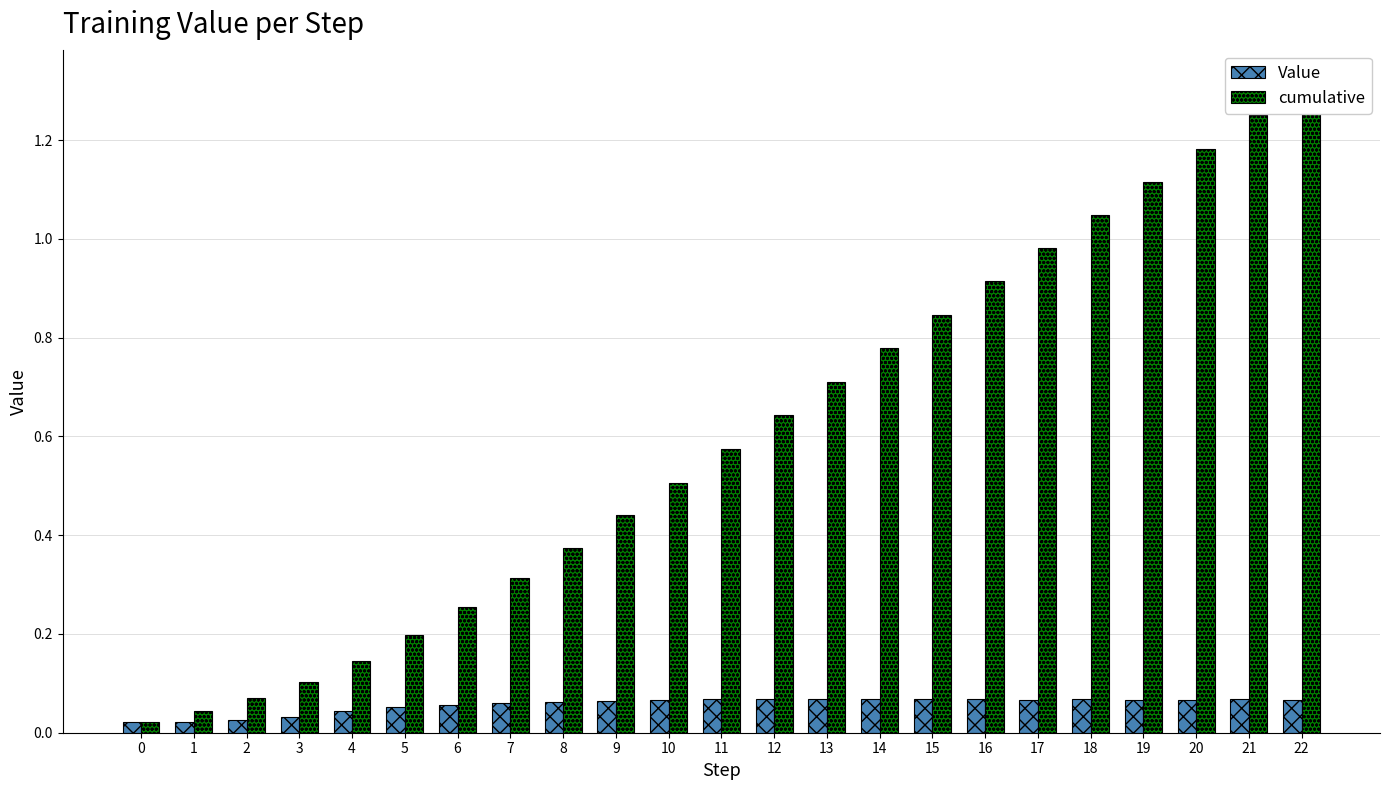

The cumulative series shows 1.0 at 17. True or false?

True